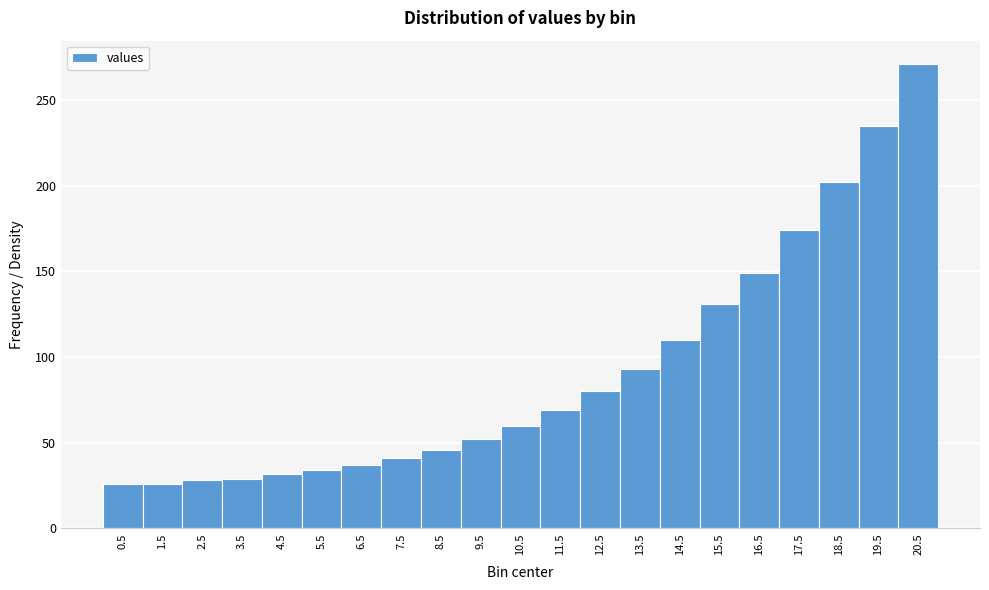

Reading left to right, transcribe this chart: for each bar, give the range it covers on the x-axis and its height. The values are not printed on the chart, so give them approximately, as read against the axis.

0 to 1: 25
1 to 2: 25
2 to 3: 30
3 to 4: 30
4 to 5: 30
5 to 6: 35
6 to 7: 35
7 to 8: 40
8 to 9: 45
9 to 10: 50
10 to 11: 60
11 to 12: 70
12 to 13: 80
13 to 14: 95
14 to 15: 110
15 to 16: 130
16 to 17: 150
17 to 18: 175
18 to 19: 200
19 to 20: 235
20 to 21: 270